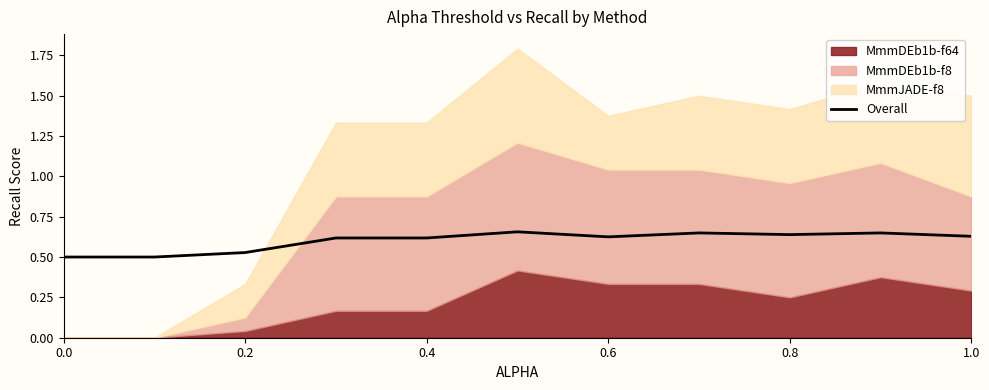

The value of Overall at 0.0 is 0.5. True or false?

True